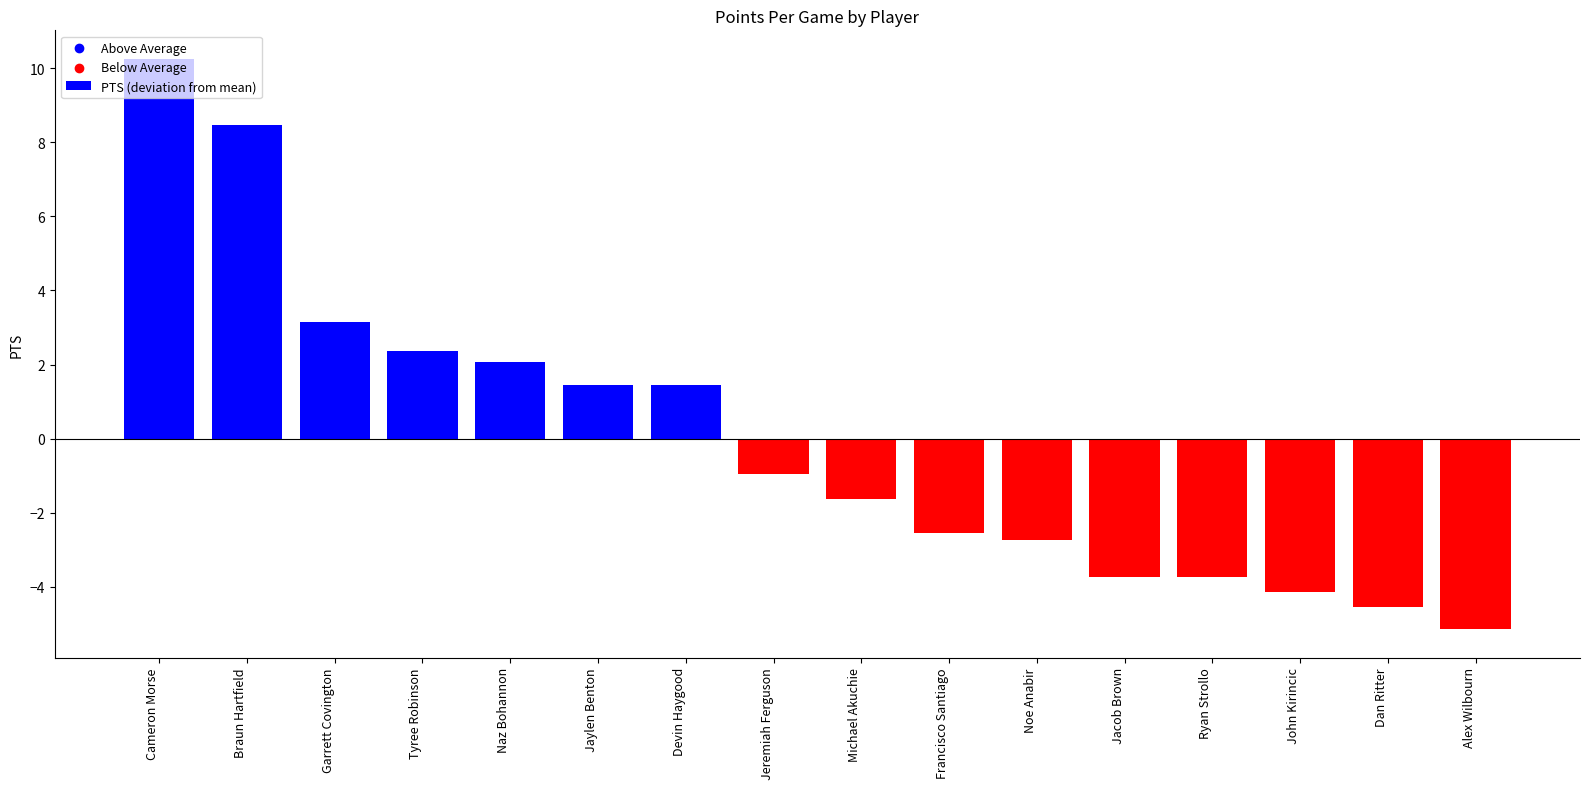

Between Dan Ritter and Braun Hartfield, which is larger?

Braun Hartfield